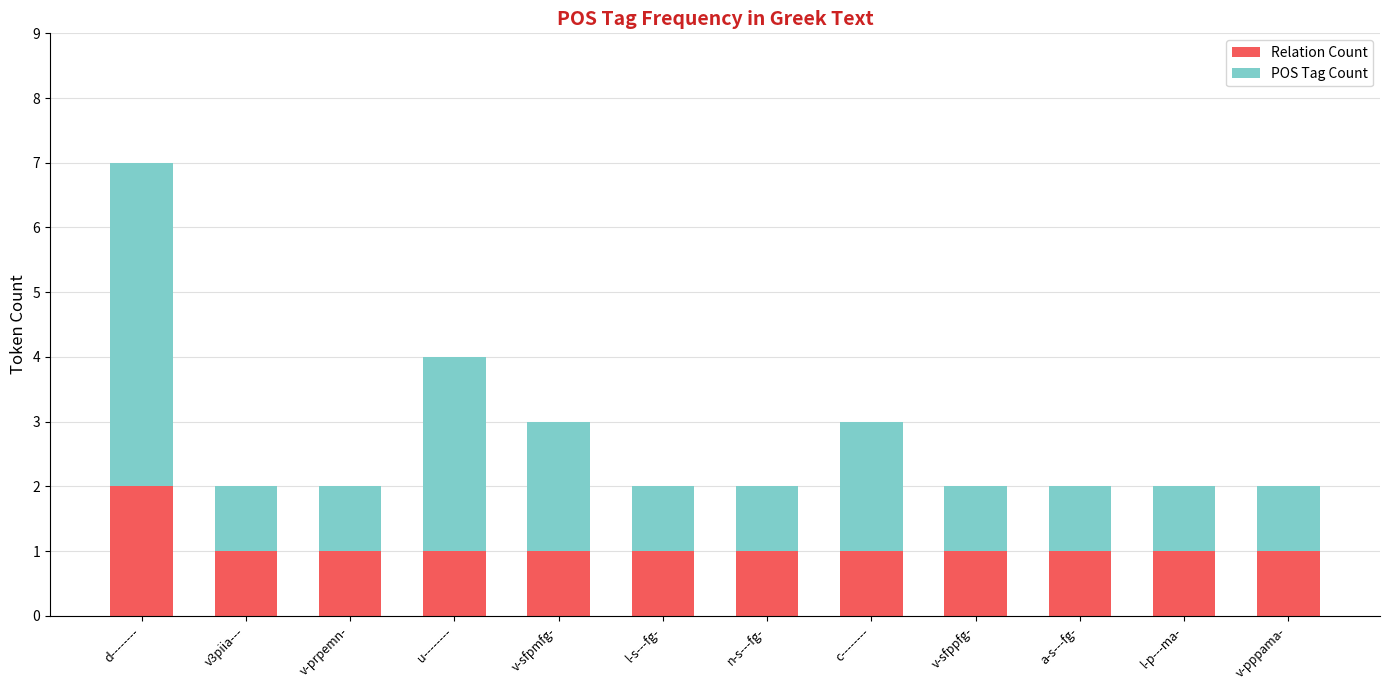

What is the total value across all series at c--------?

3